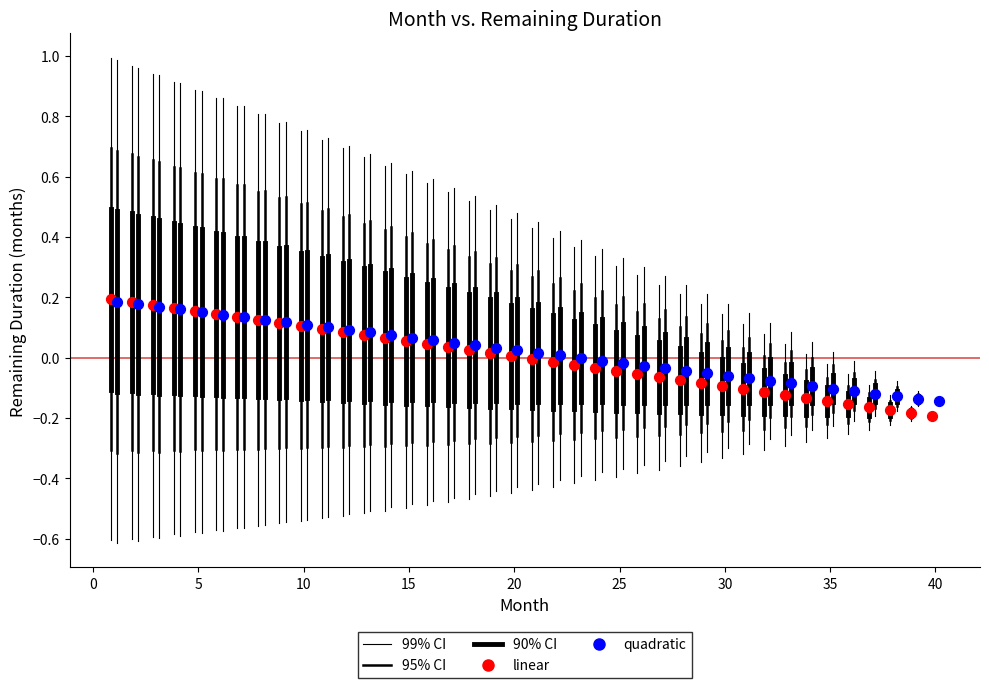

Which series has the widest spread of Y values?

linear